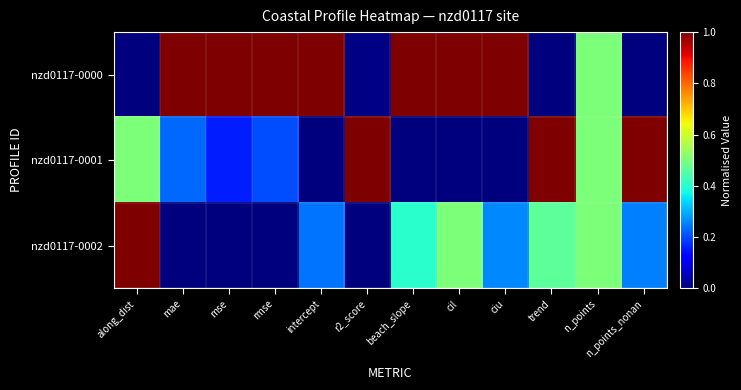

What is the maximum value shown in the chart?

1.0